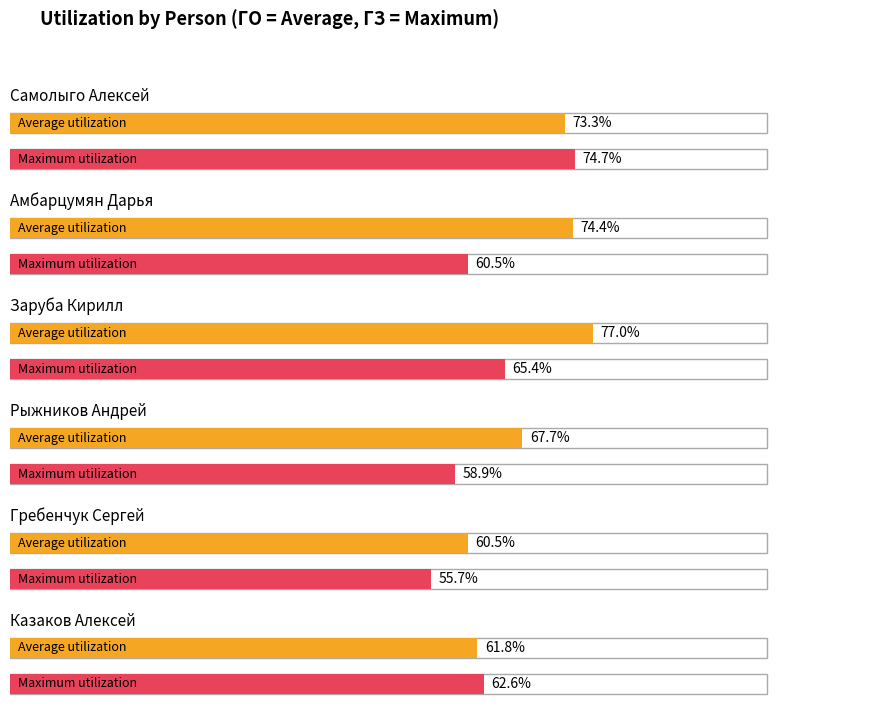

How many groups of bars are there?

6